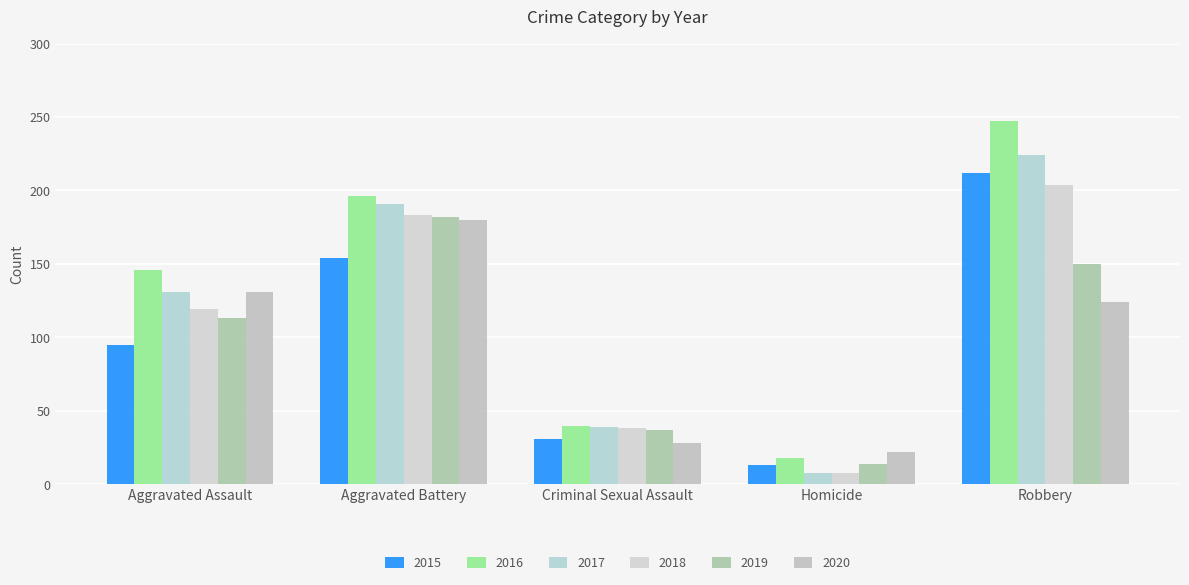

True or false: 2015 has a value of 154 at Aggravated Battery.

True